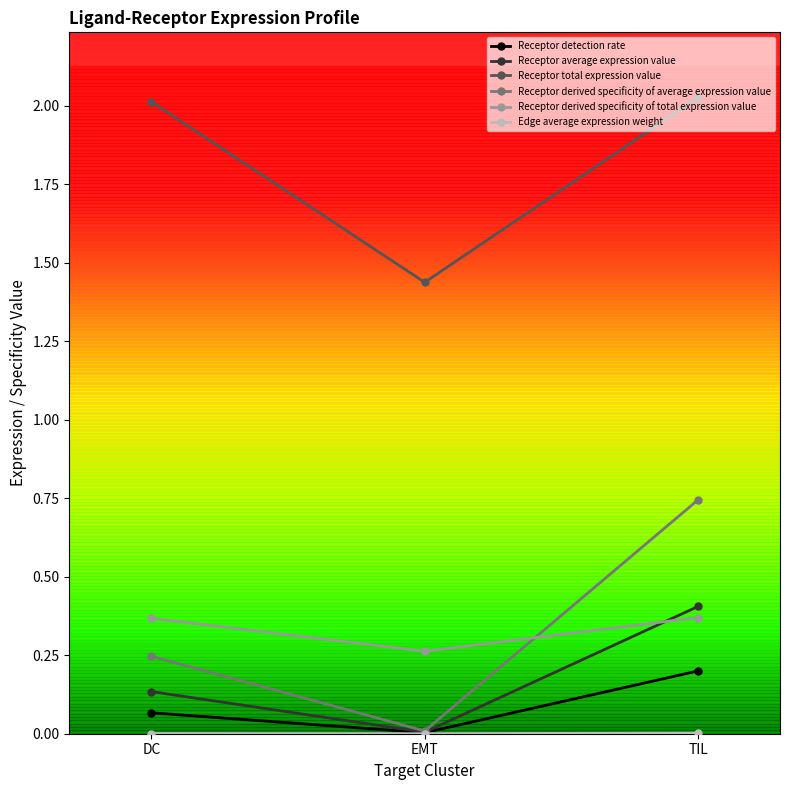

What is the sum of the Receptor derived specificity of total expression value values at EMT and DC?

0.6